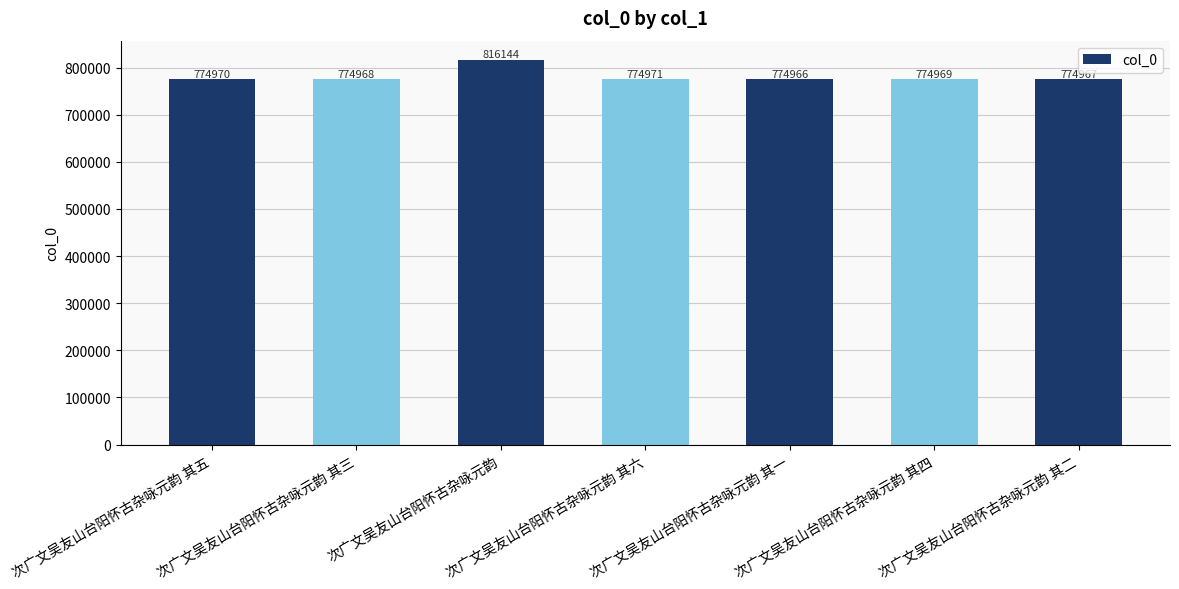

Does the chart contain stacked bars?

No